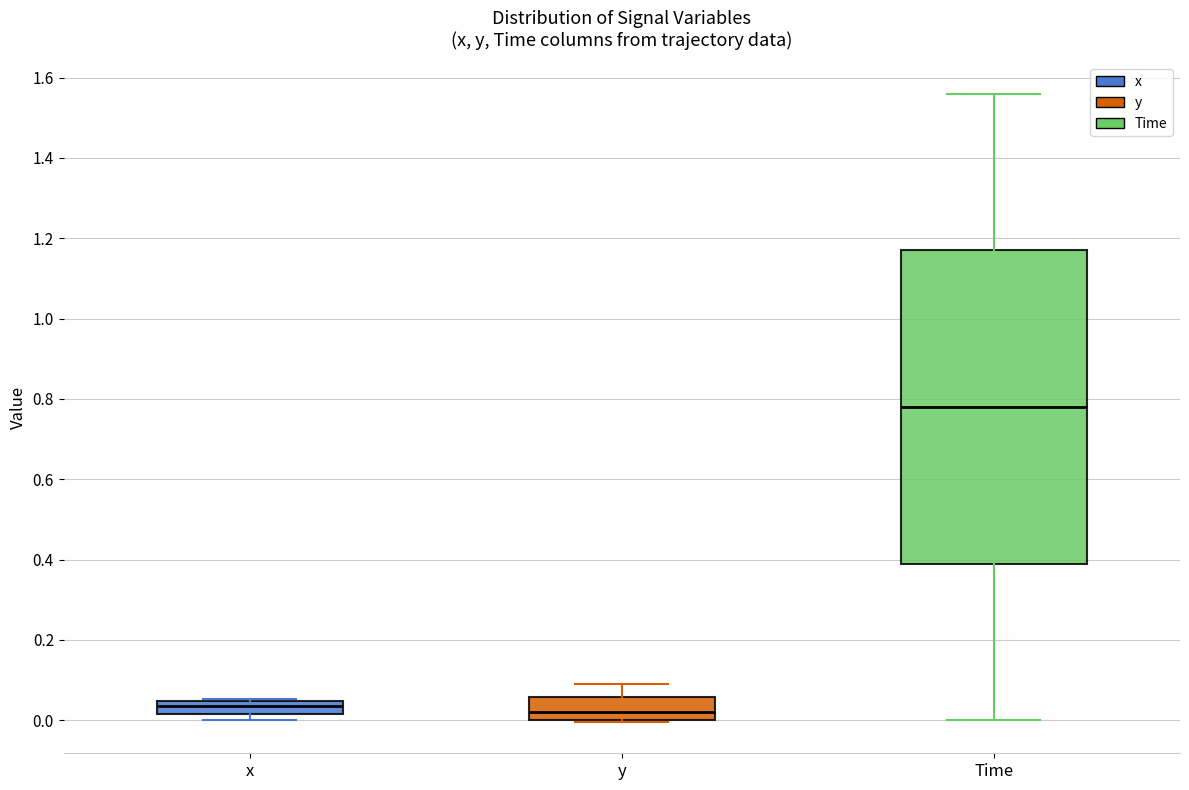

Which box is the tallest, from its lower edge to its upper edge?

Time